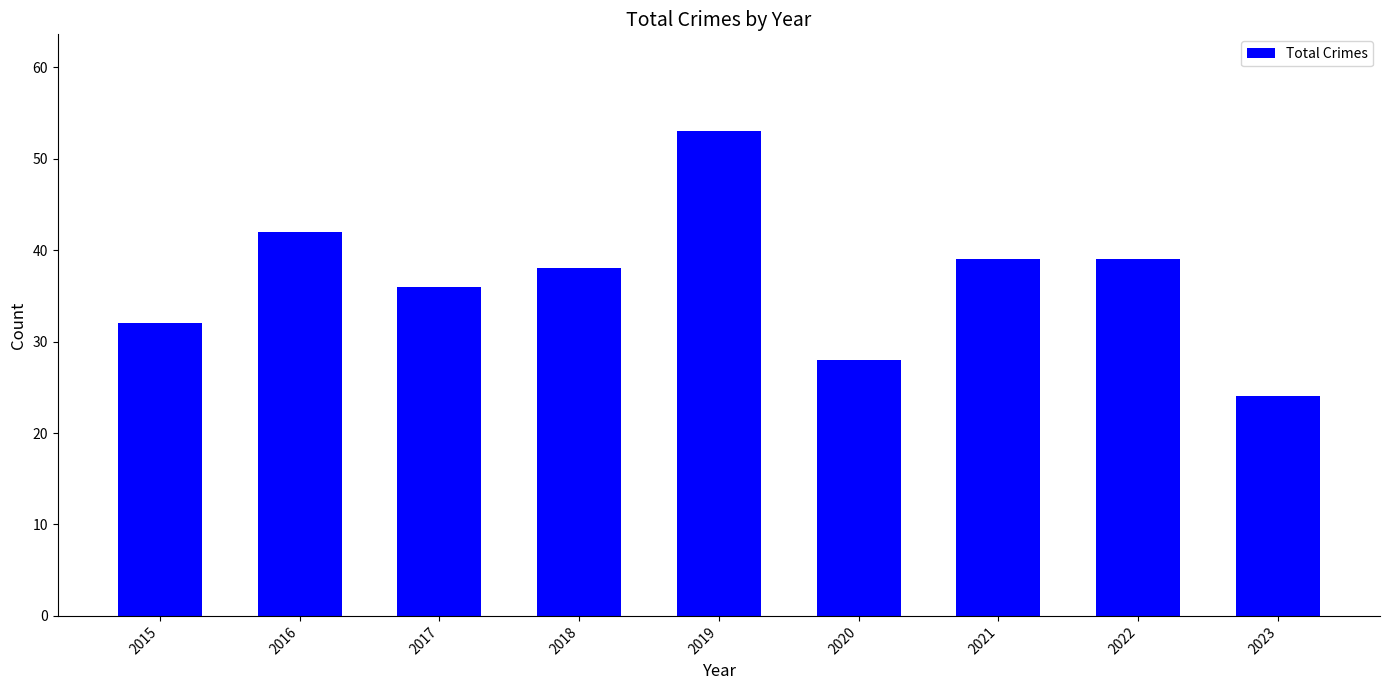

Reading left to right, transcribe all the data shown in this chart.

32	42	36	38	53	28	39	39	24